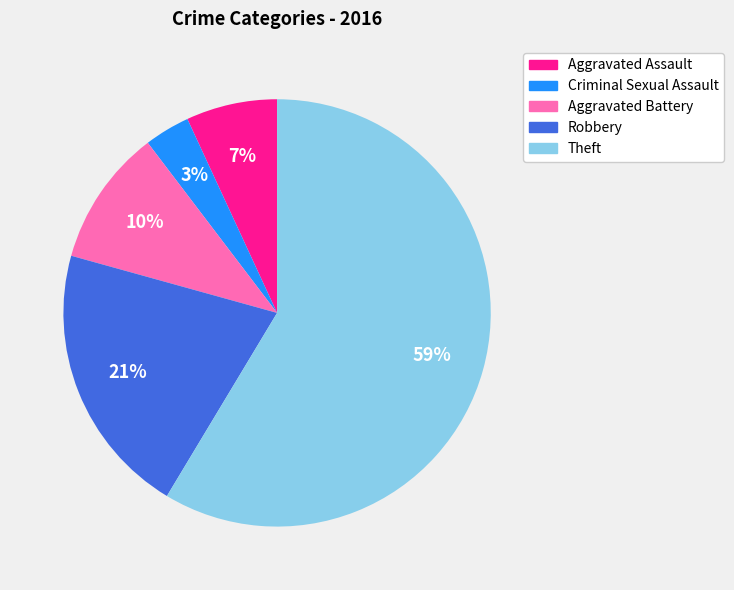

What percentage is the Robbery slice, to the nearest percent?

21%